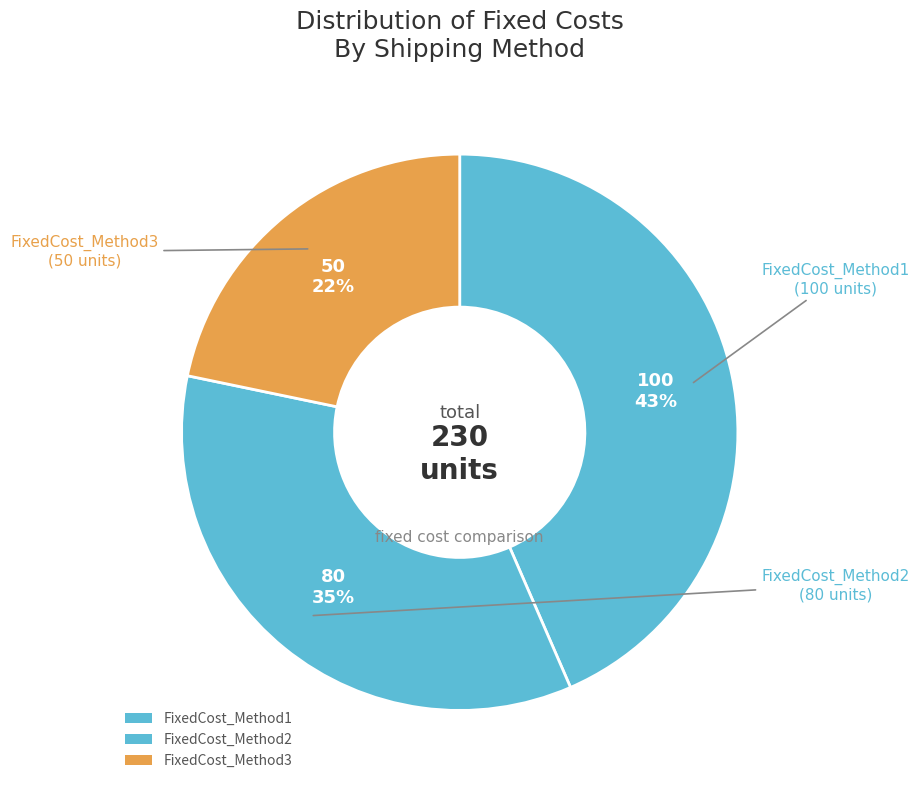

How many segments does this pie chart have?

3